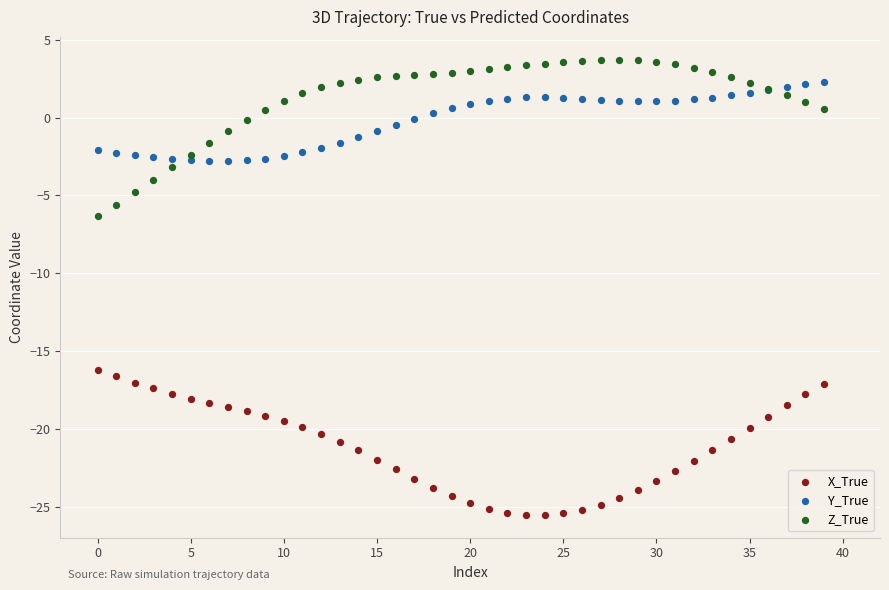

Across all series, what Y value is closest to -10?

-6.3